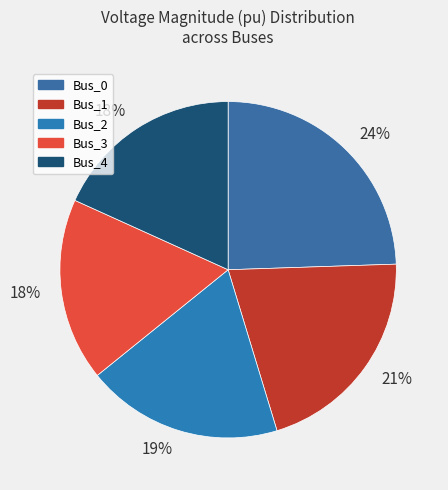

Rank the categories by value from highest to lowest.

Bus_0, Bus_1, Bus_2, Bus_4, Bus_3